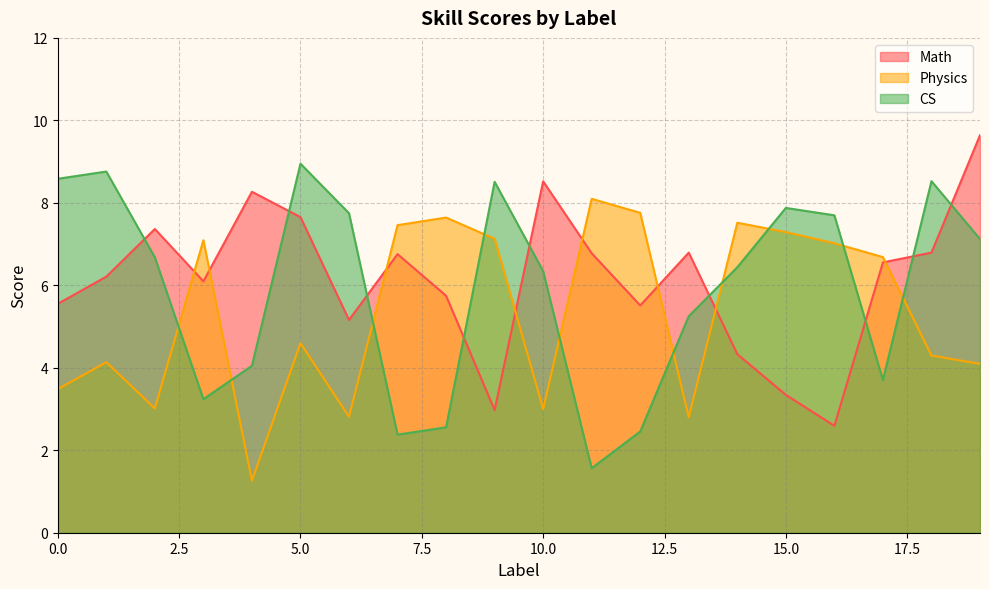

Rank the categories by CS value from lowest to highest.

11, 7, 12, 8, 3, 17, 4, 13, 10, 14, 2, 19, 16, 6, 15, 9, 18, 0, 1, 5